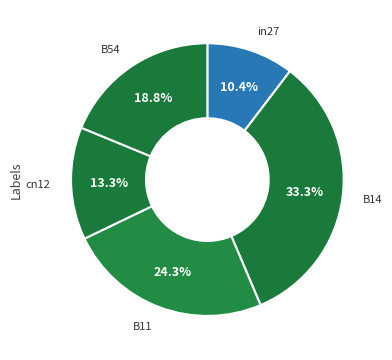

How many slices are in this pie chart?

5